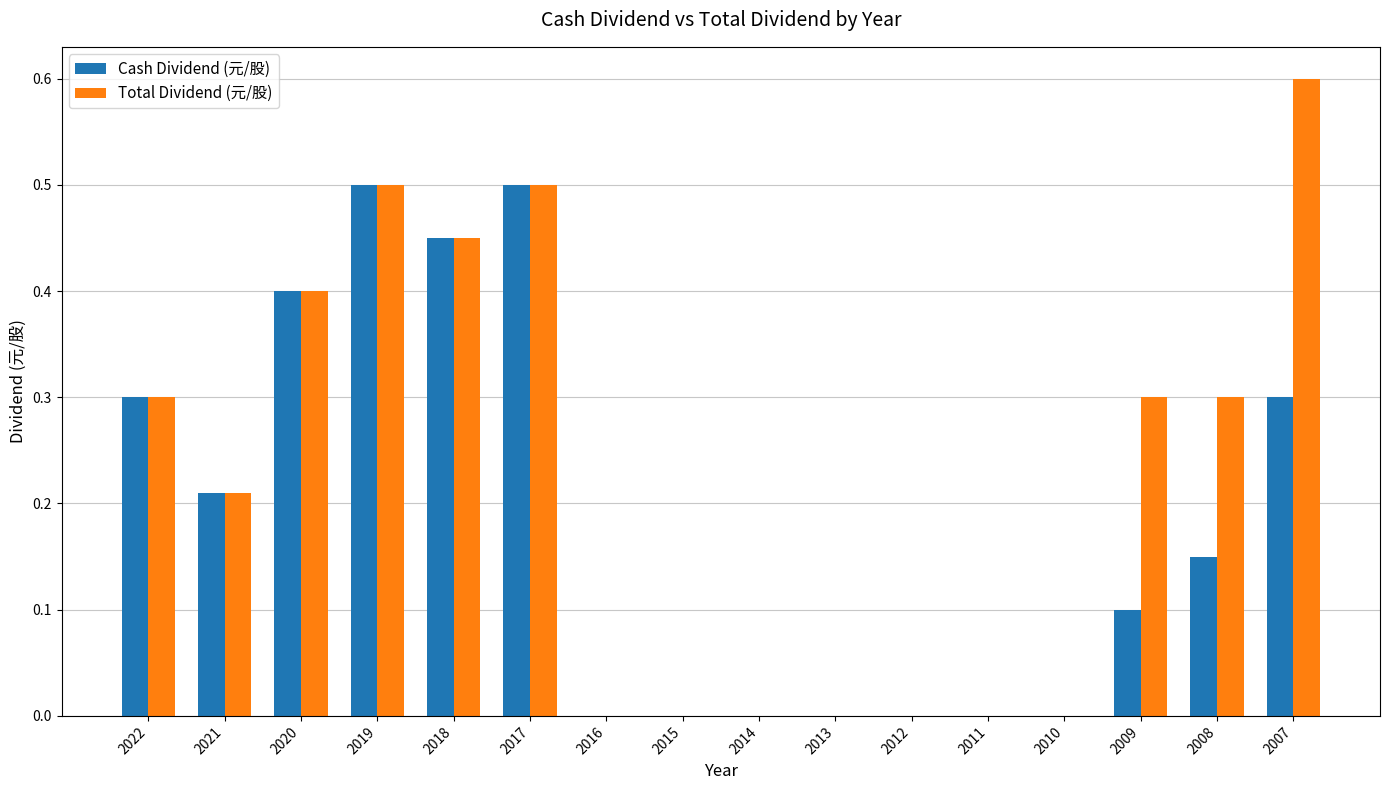

What are all the series names shown in the legend?

Cash Dividend (元/股), Total Dividend (元/股)